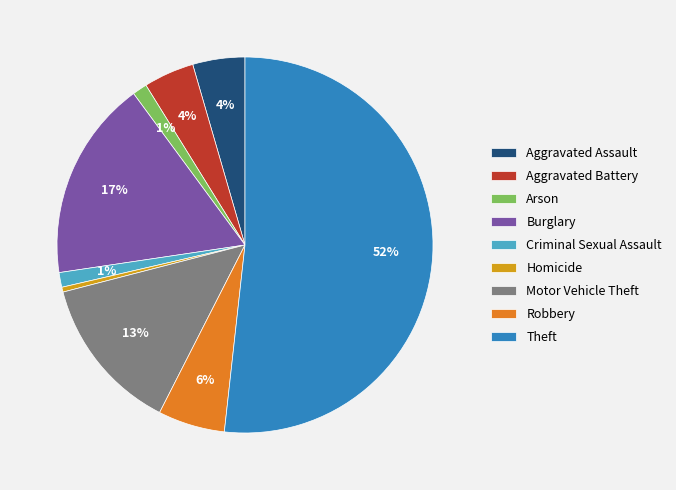

Combined, do Criminal Sexual Assault and Aggravated Assault account for over 50%?

No